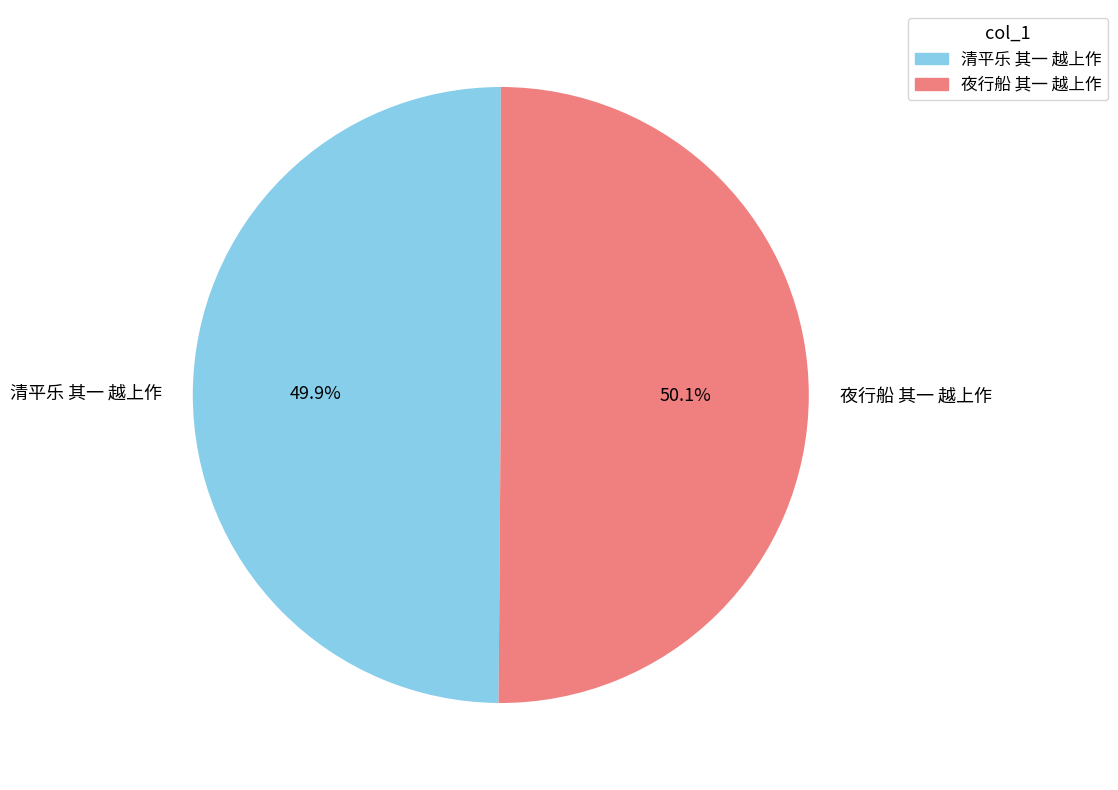

Does any single category account for the majority?

Yes